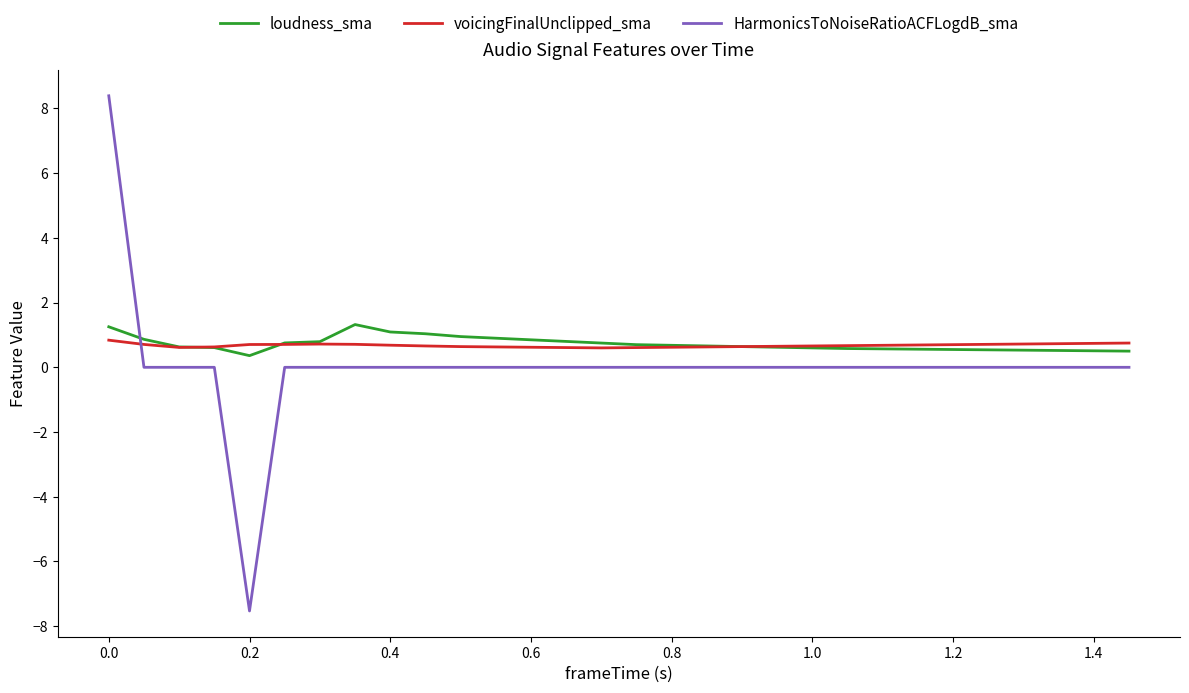

Which series ends up on top after the final intersection of HarmonicsToNoiseRatioACFLogdB_sma and voicingFinalUnclipped_sma?

voicingFinalUnclipped_sma